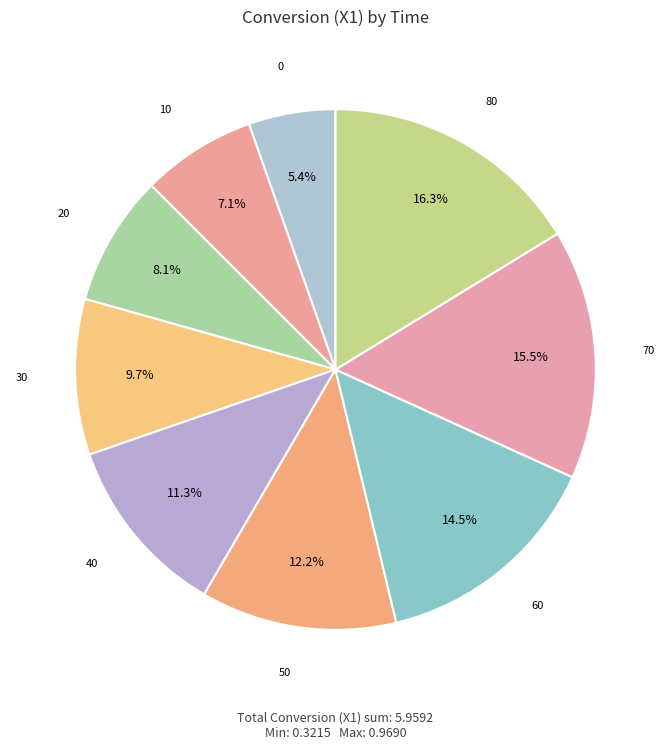

How many slices are in this pie chart?

9